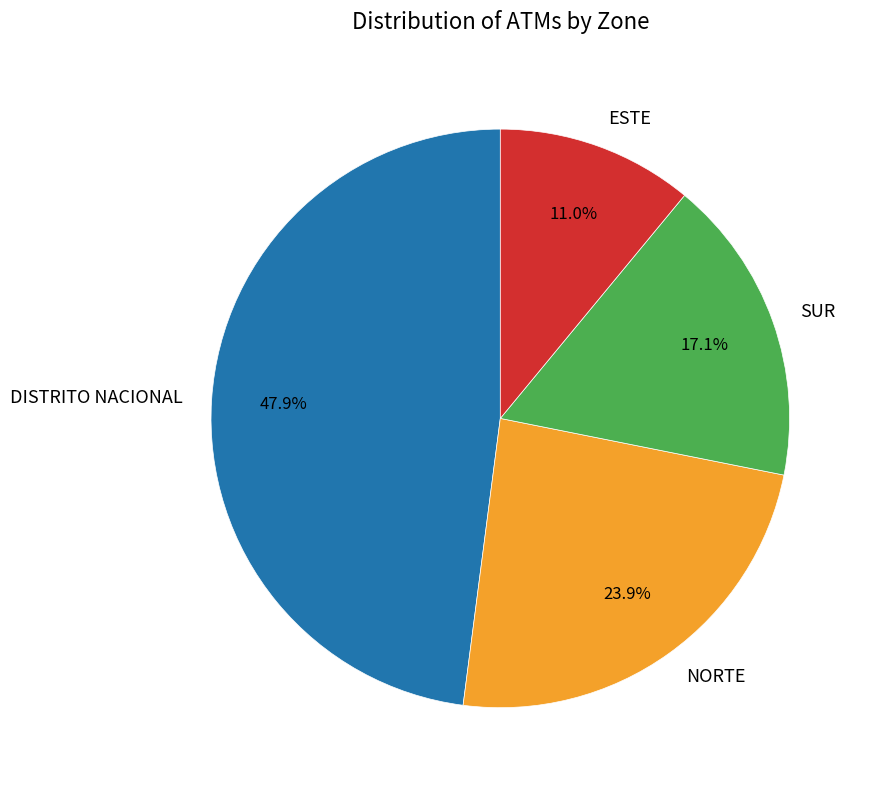

Is the sum of NORTE and DISTRITO NACIONAL greater than half?

Yes